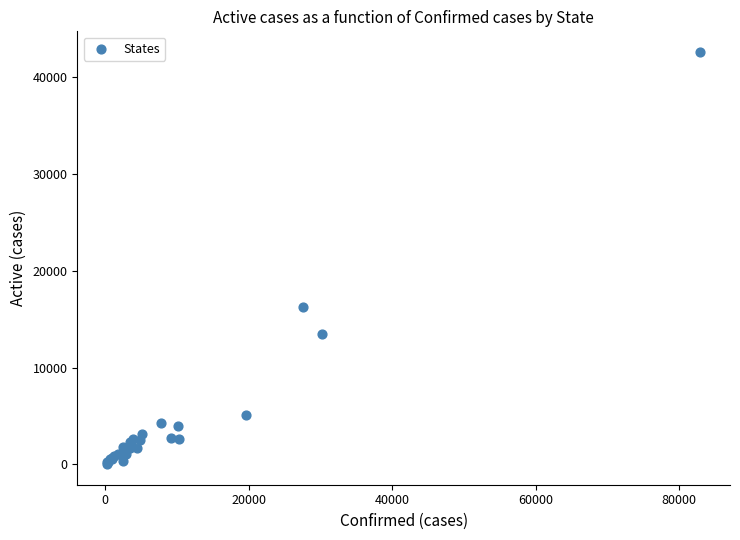

What Y value in the scatter plot is closest to 21321?

16229